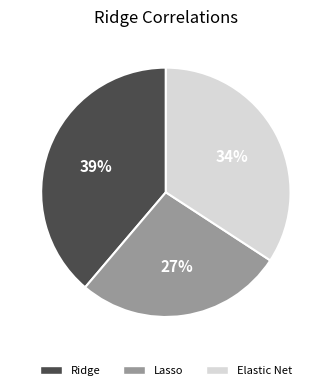

What is the largest slice in the pie chart?

Ridge